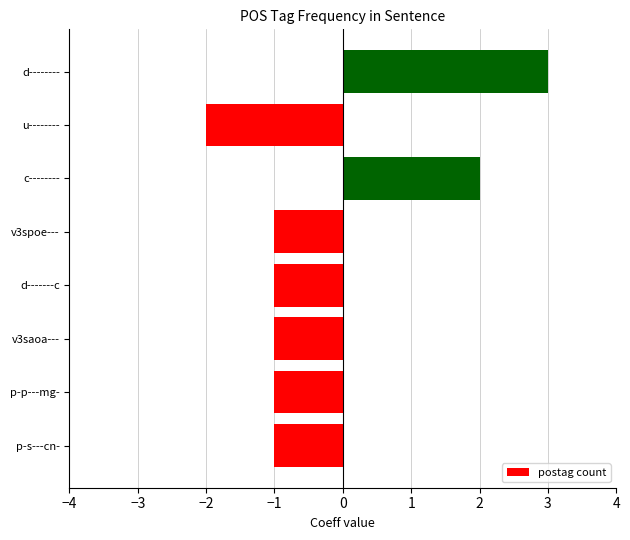

What is the difference between the maximum and minimum values?

5